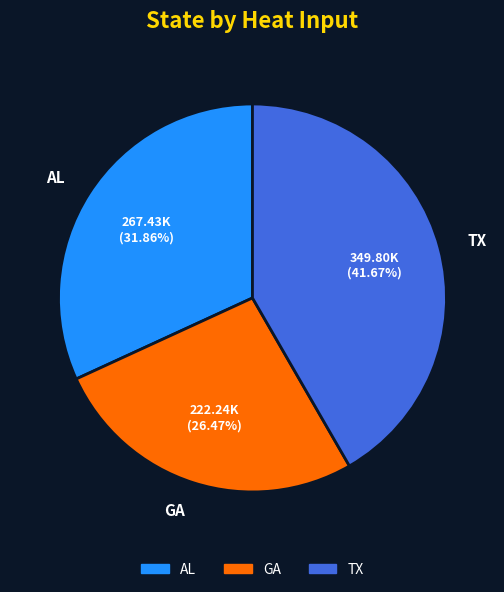

To the nearest percent, what percentage of the pie is AL?

32%